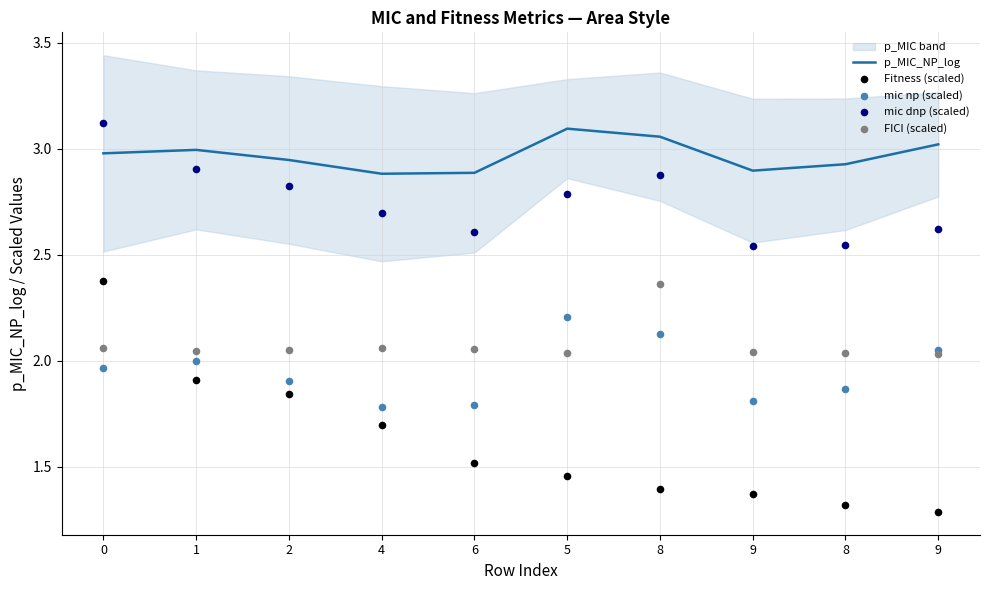

What are all the series names shown in the legend?

p_MIC_NP_log, Fitness (scaled), mic np (scaled), mic dnp (scaled), FICI (scaled)